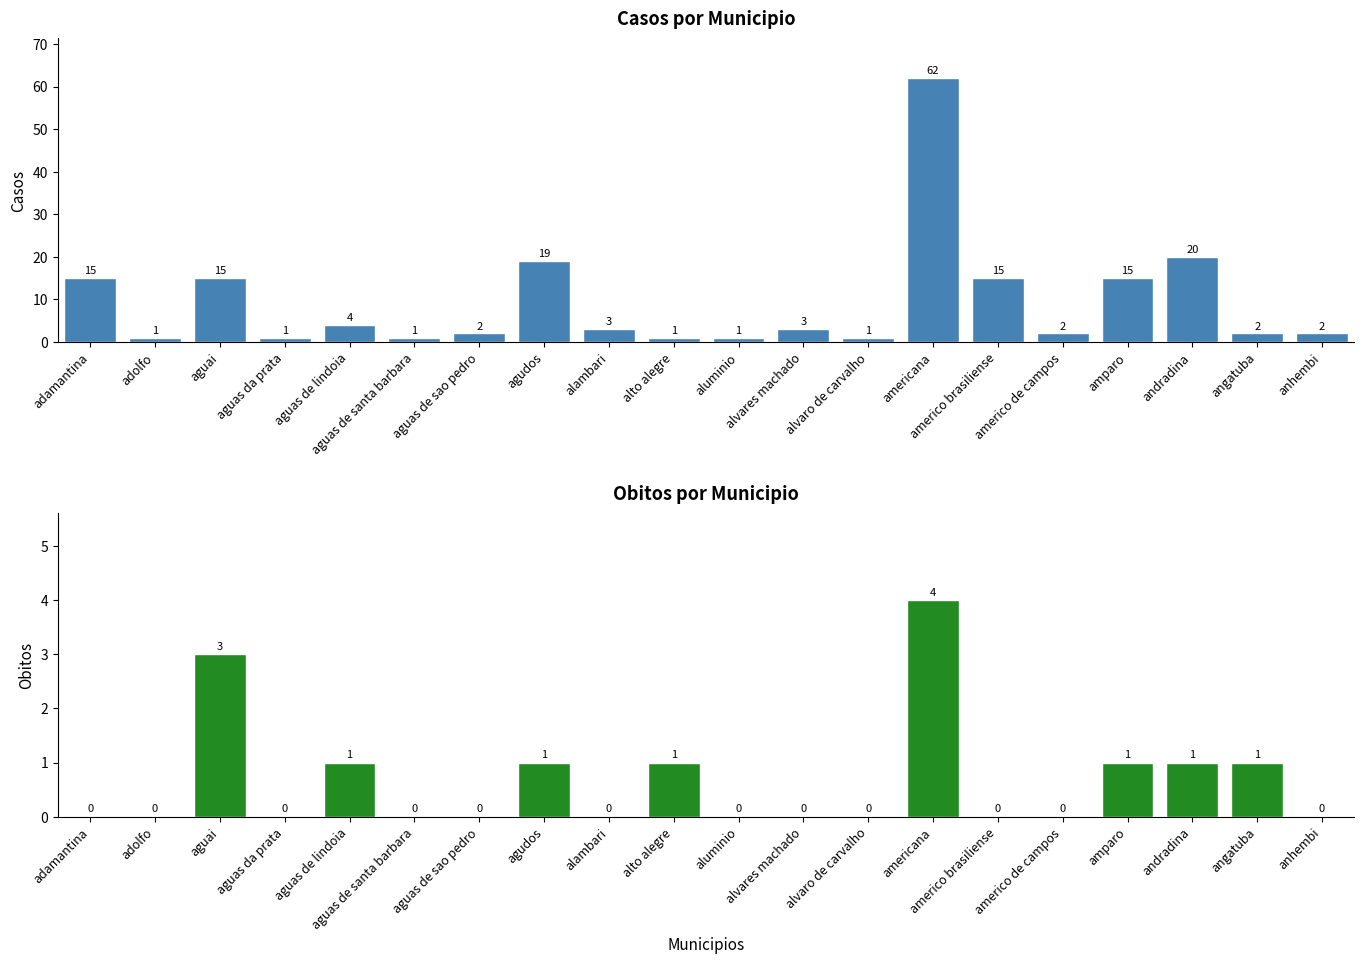

Reading left to right, what are all the values shown in this chart?

Casos: 15	1	15	1	4	1	2	19	3	1	1	3	1	62	15	2	15	20	2	2
OBITOS: 0	0	3	0	1	0	0	1	0	1	0	0	0	4	0	0	1	1	1	0